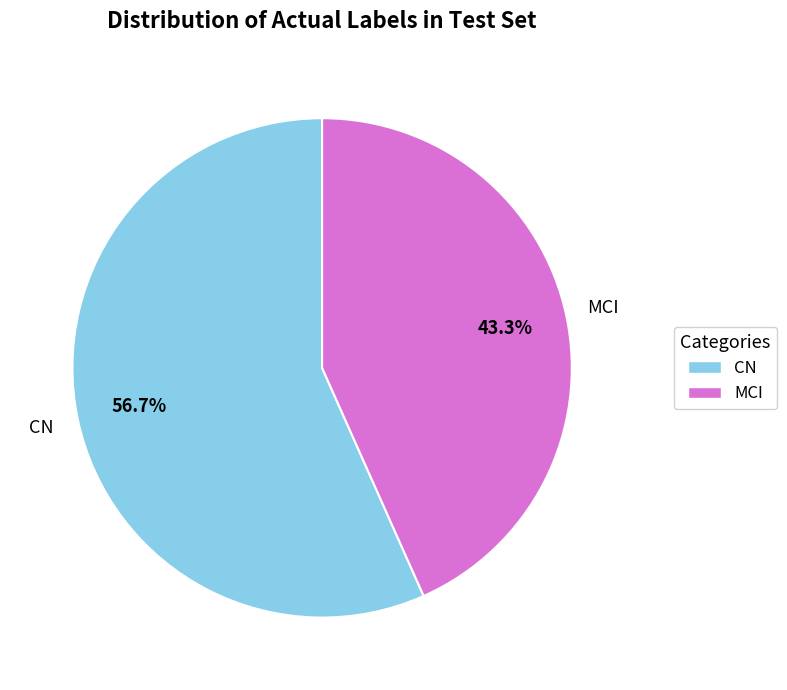

How much of the chart is everything except CN?

43.3%